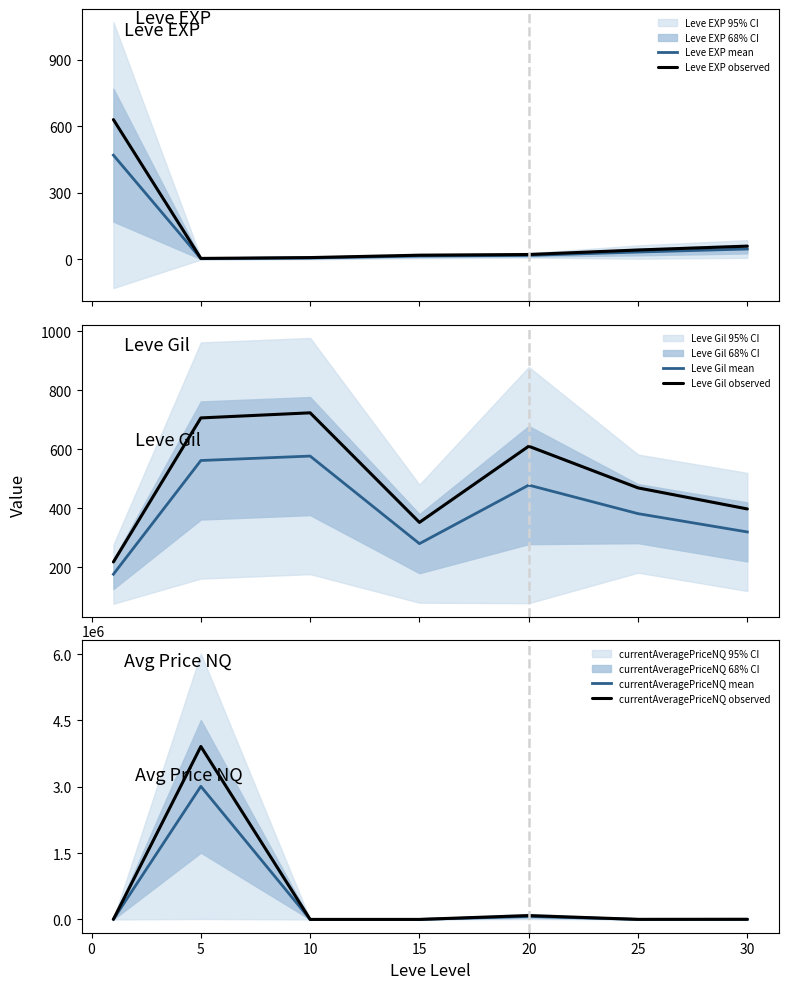

Count the number of categories in the chart.

7